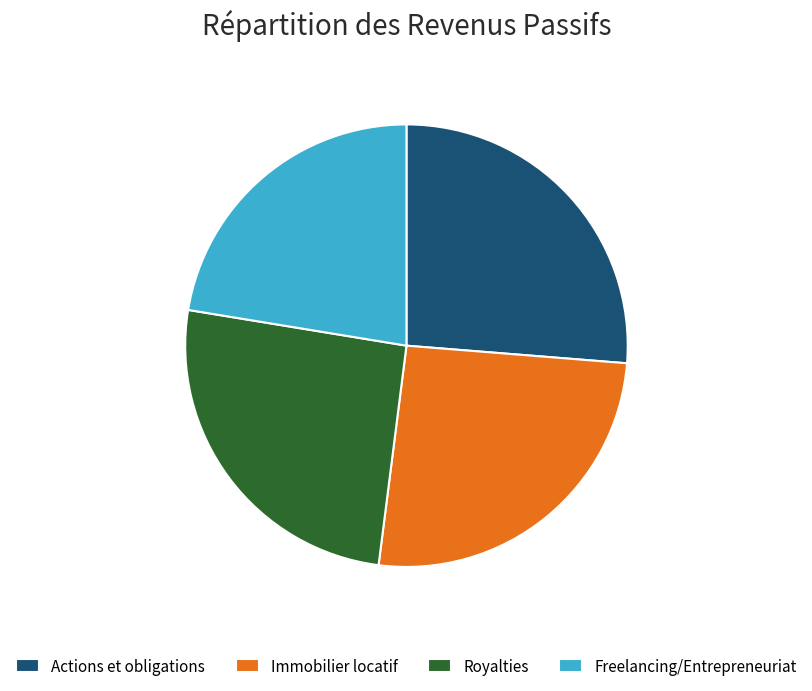

Is it true that Freelancing/Entrepreneuriat is 37% of the pie?

False